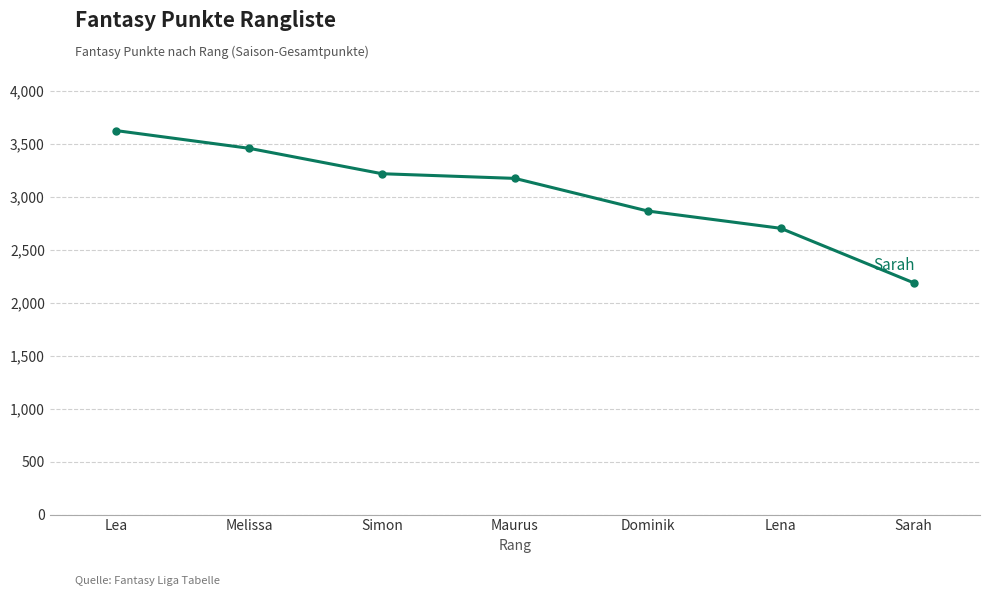

Is this an area chart (filled region under the line)?

No